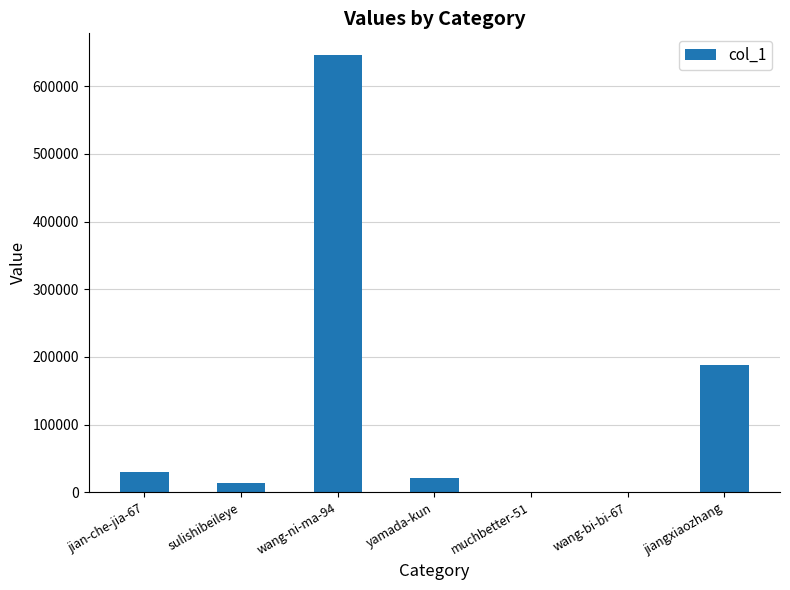

What is the difference between the values at jian-che-jia-67 and jiangxiaozhang?

157819